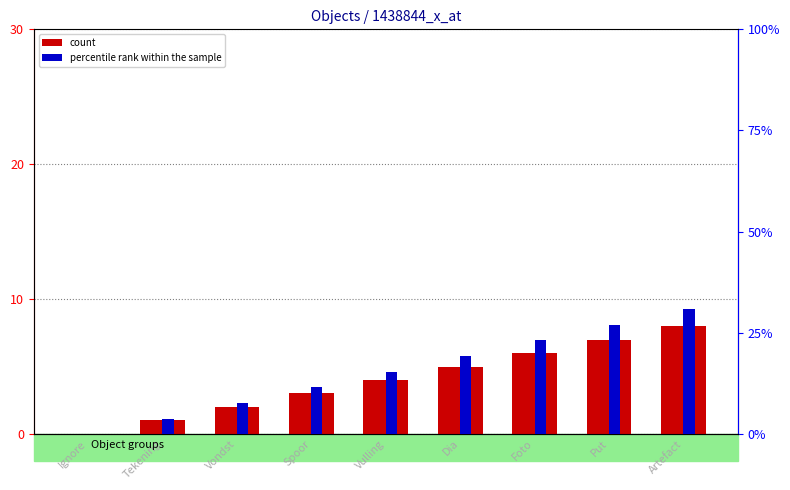

Rank the series by their average value, from highest to lowest.

percentile rank within the sample, count